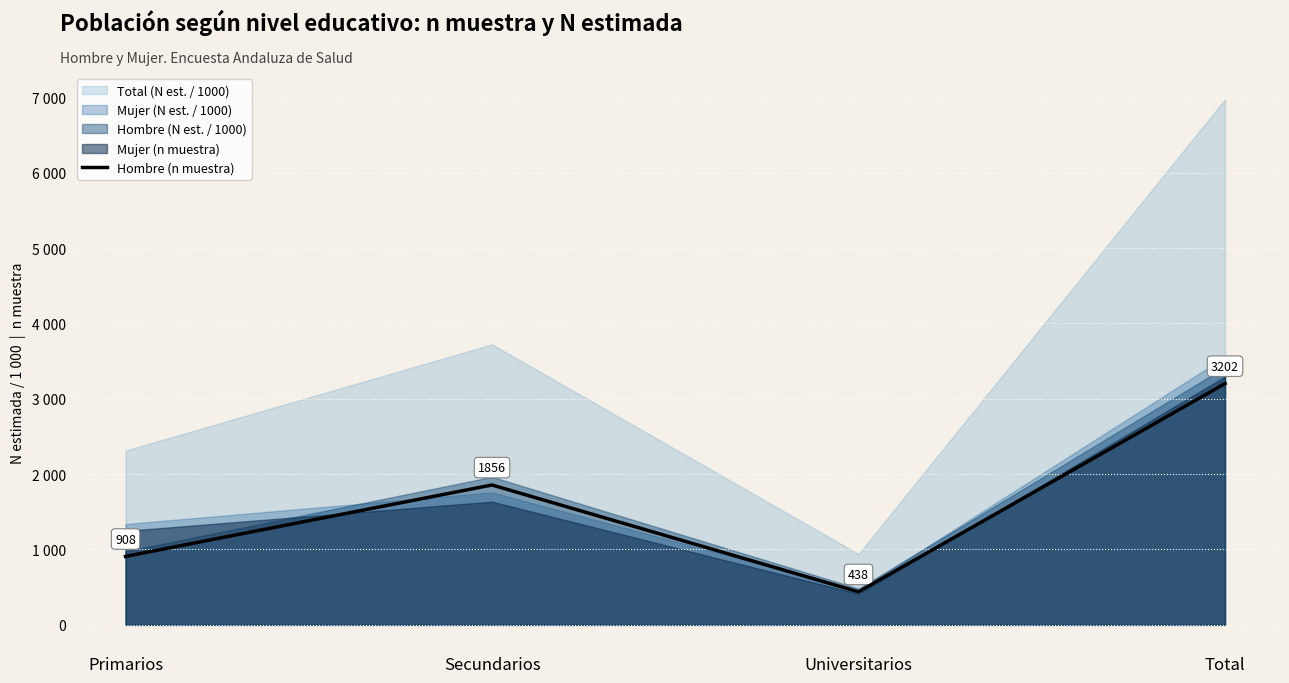

Between Universitarios and Primarios, which is larger?

Primarios